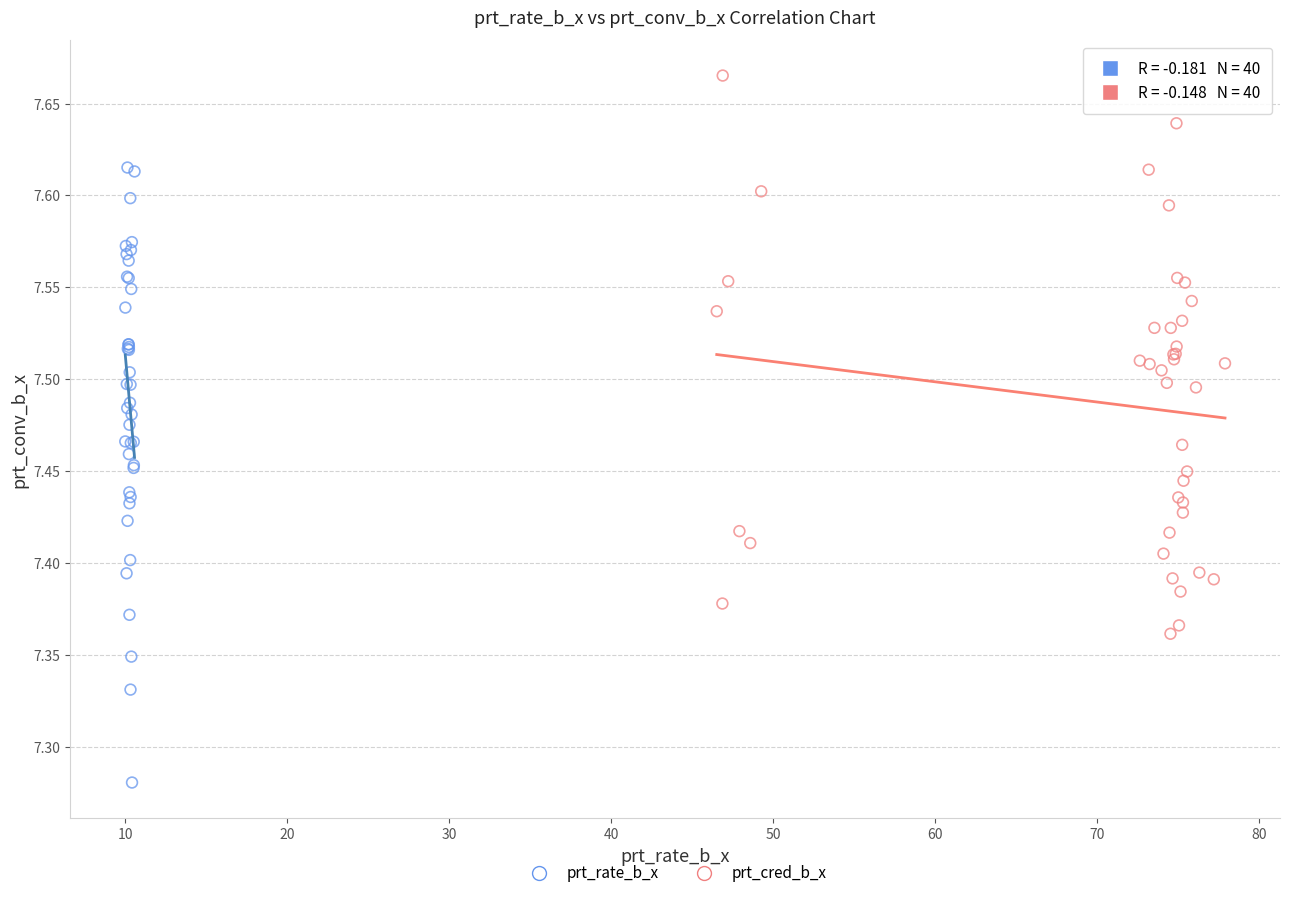

Which series contains the highest Y value?

prt_cred_b_x